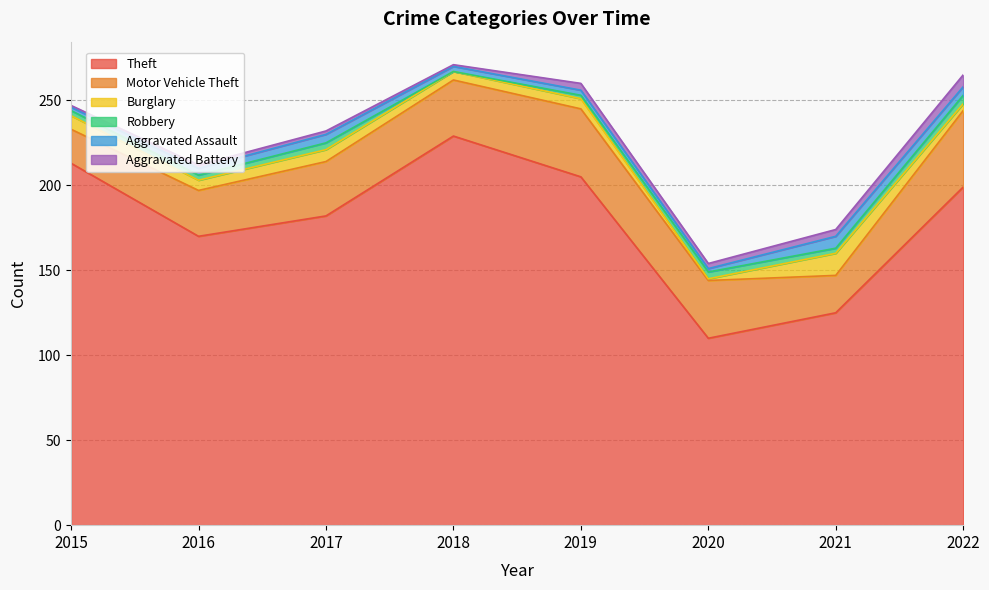

At which label does Theft first exceed 199?

2015